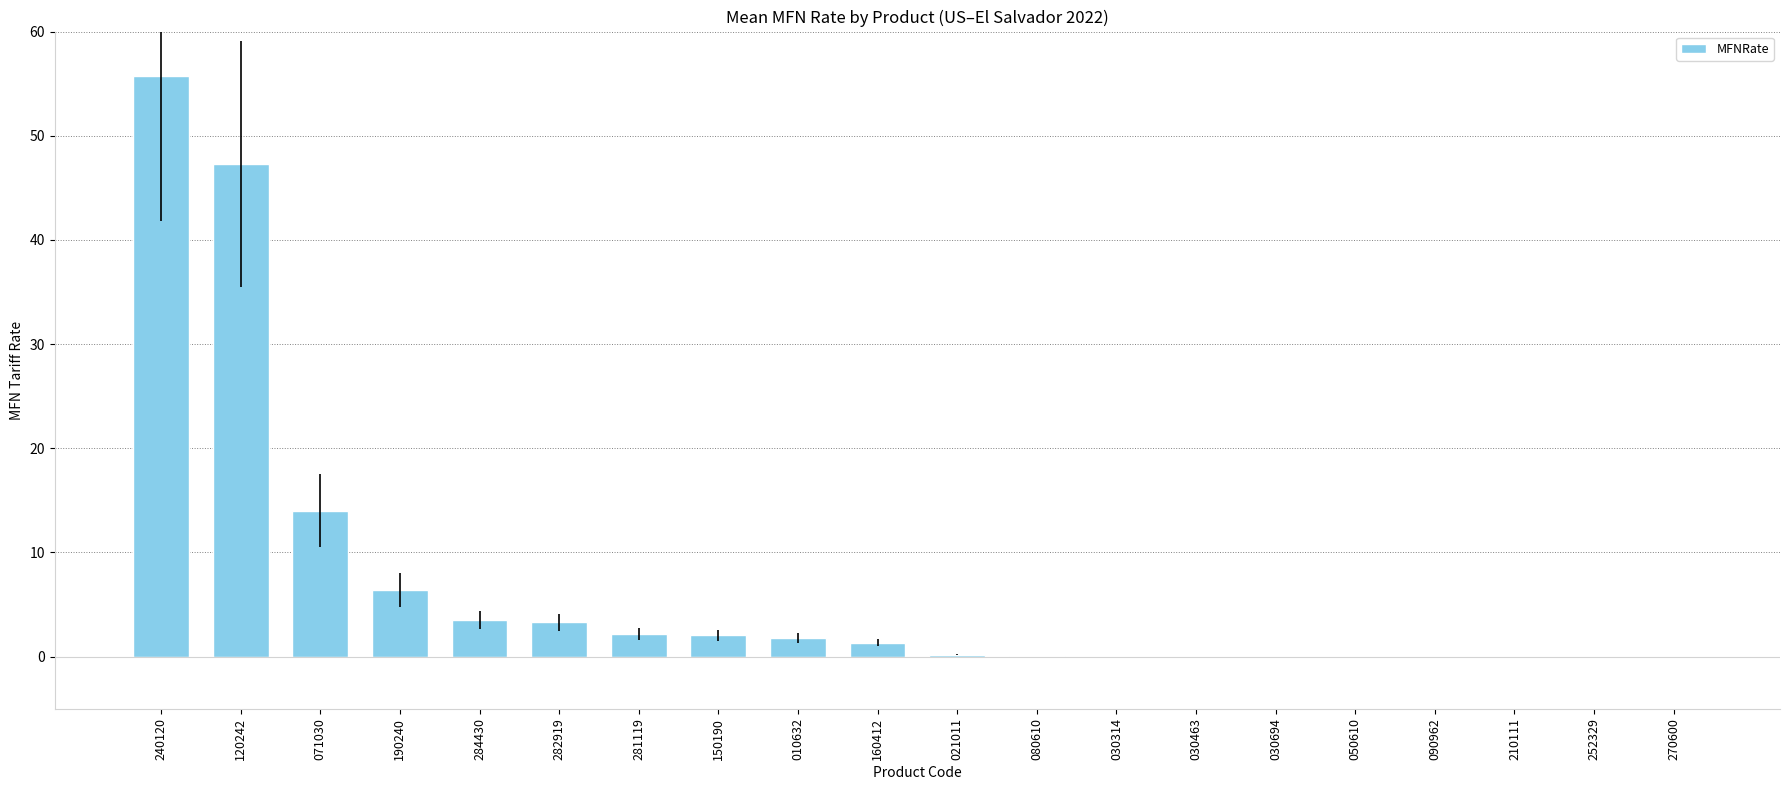

At which label is the value closest to 27?

071030